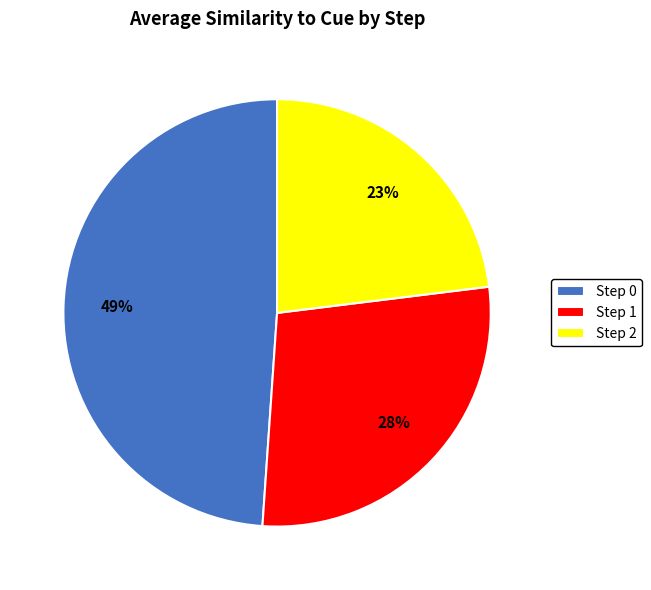

Rank the categories by value from lowest to highest.

Step 2, Step 1, Step 0